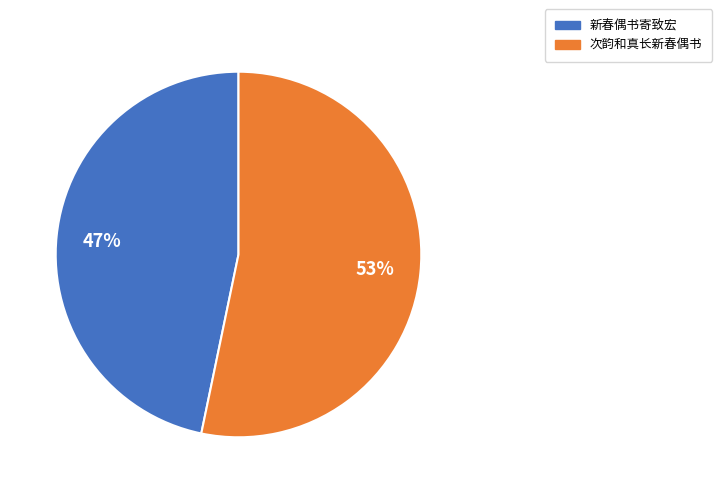

The 次韵和真长新春偶书 slice represents 43% of the pie. True or false?

False